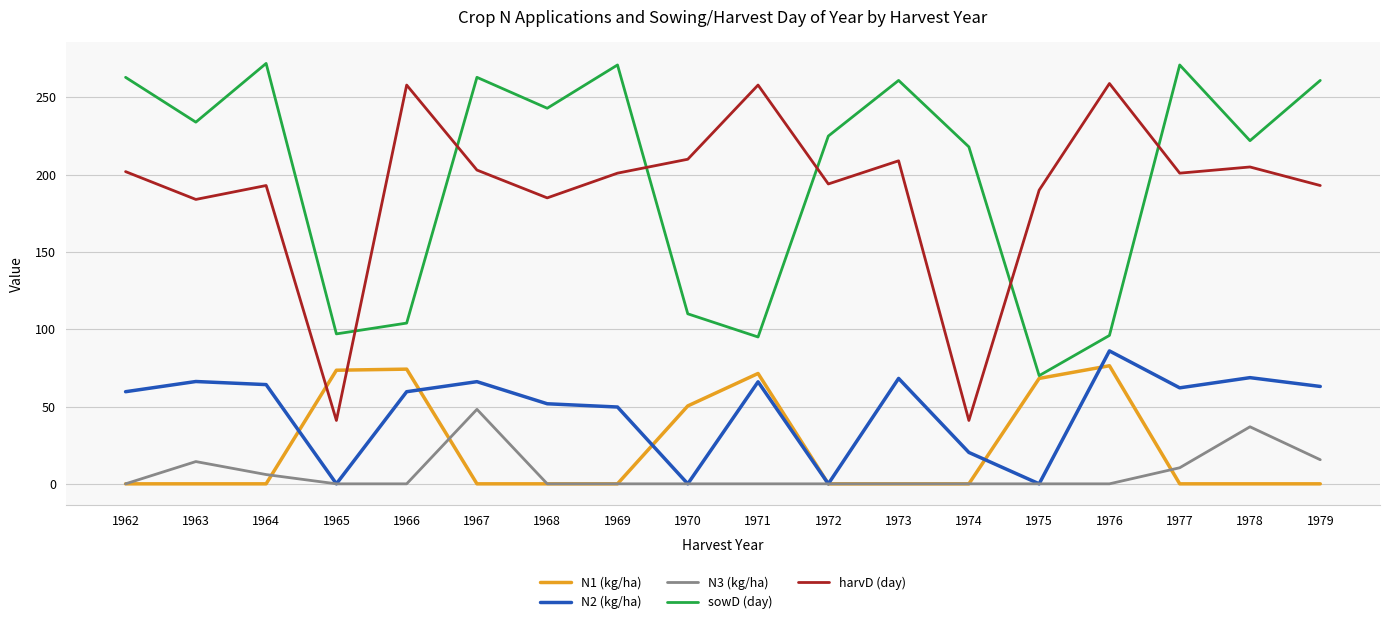

At which label is sowD (day) closest to 171?

1974